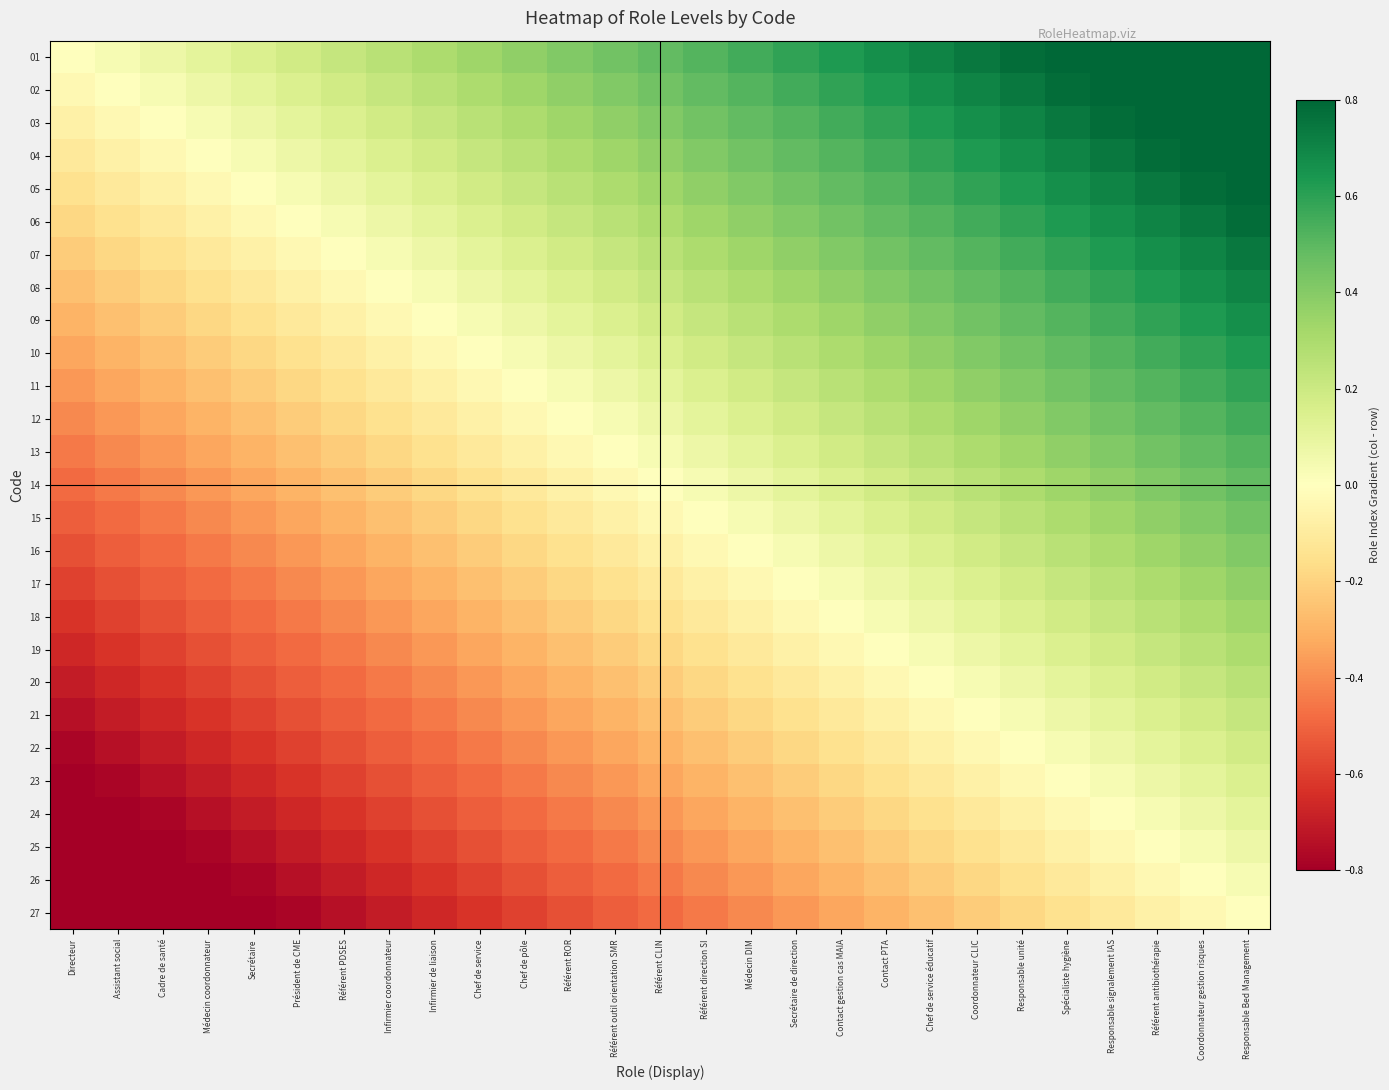

Count the number of categories in the chart.

27